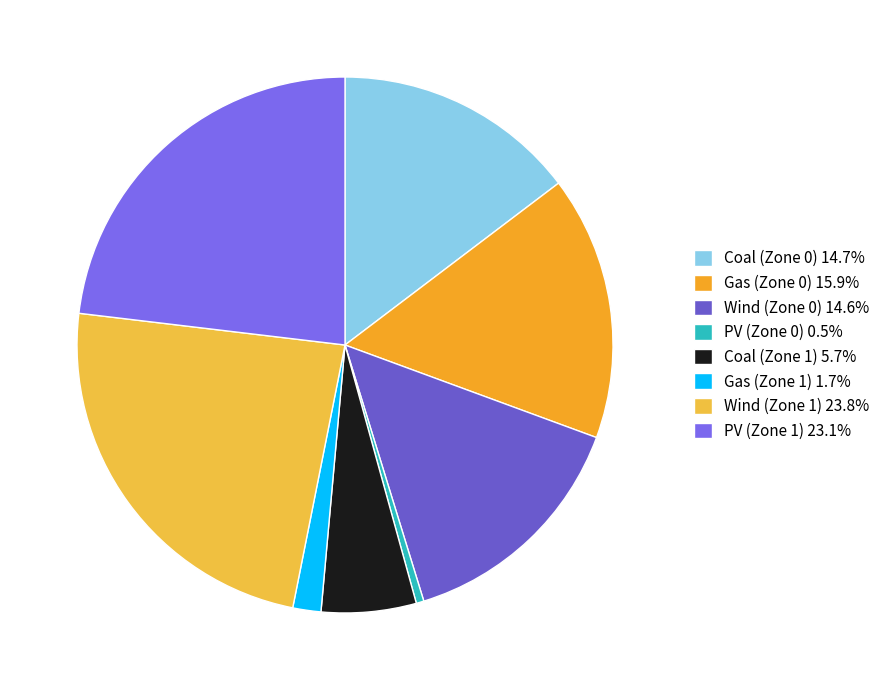

Count the number of slices in the pie.

8